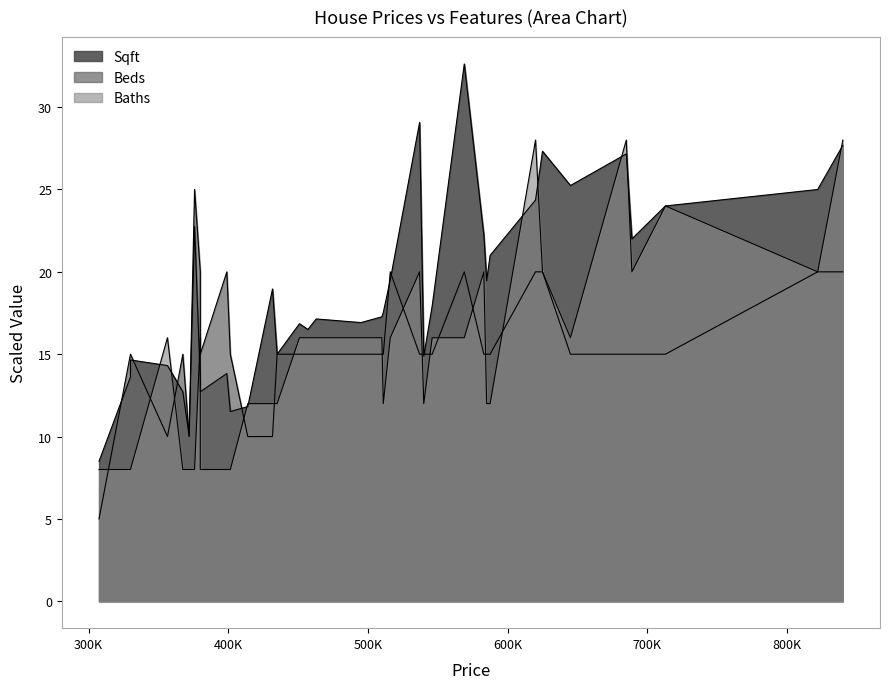

Reading right to left, transcribe all the data shown in this chart.

Sqft: 840000=27.7	822000=25.0	713000=24.0	689000=22.0	685000=27.2	645000=25.2	625000=27.3	620000=24.4	587500=21.0	585000=19.5	583000=22.2	569000=32.6	546000=17.9	540000=14.9	537000=29.1	516000=19.5	511000=17.5	510000=17.3	495000=16.9	463000=17.1	457000=16.5	451000=16.9	435000=15.0	431700=19.0	414000=11.8	401500=11.5	399000=13.8	380000=12.7	380000=13.4	375900=22.8	372000=10.1	367500=12.7	356500=14.3	330000=14.7	330000=13.6	307500=8.5
Beds: 840000=20.0	822000=20.0	713000=15.0	689000=15.0	685000=15.0	645000=15.0	625000=20.0	620000=20.0	587500=15.0	585000=15.0	583000=15.0	569000=20.0	546000=15.0	540000=15.0	537000=15.0	516000=20.0	511000=15.0	510000=15.0	495000=15.0	463000=15.0	457000=15.0	451000=15.0	435000=15.0	431700=10.0	414000=10.0	401500=15.0	399000=20.0	380000=15.0	380000=20.0	375900=25.0	372000=10.0	367500=15.0	356500=10.0	330000=15.0	330000=15.0	307500=5.0
Baths: 840000=28.0	822000=20.0	713000=24.0	689000=20.0	685000=28.0	645000=16.0	625000=20.0	620000=28.0	587500=12.0	585000=12.0	583000=20.0	569000=16.0	546000=16.0	540000=12.0	537000=20.0	516000=16.0	511000=12.0	510000=16.0	495000=16.0	463000=16.0	457000=16.0	451000=16.0	435000=12.0	431700=12.0	414000=12.0	401500=8.0	399000=8.0	380000=8.0	380000=16.0	375900=8.0	372000=8.0	367500=8.0	356500=16.0	330000=8.0	330000=8.0	307500=8.0